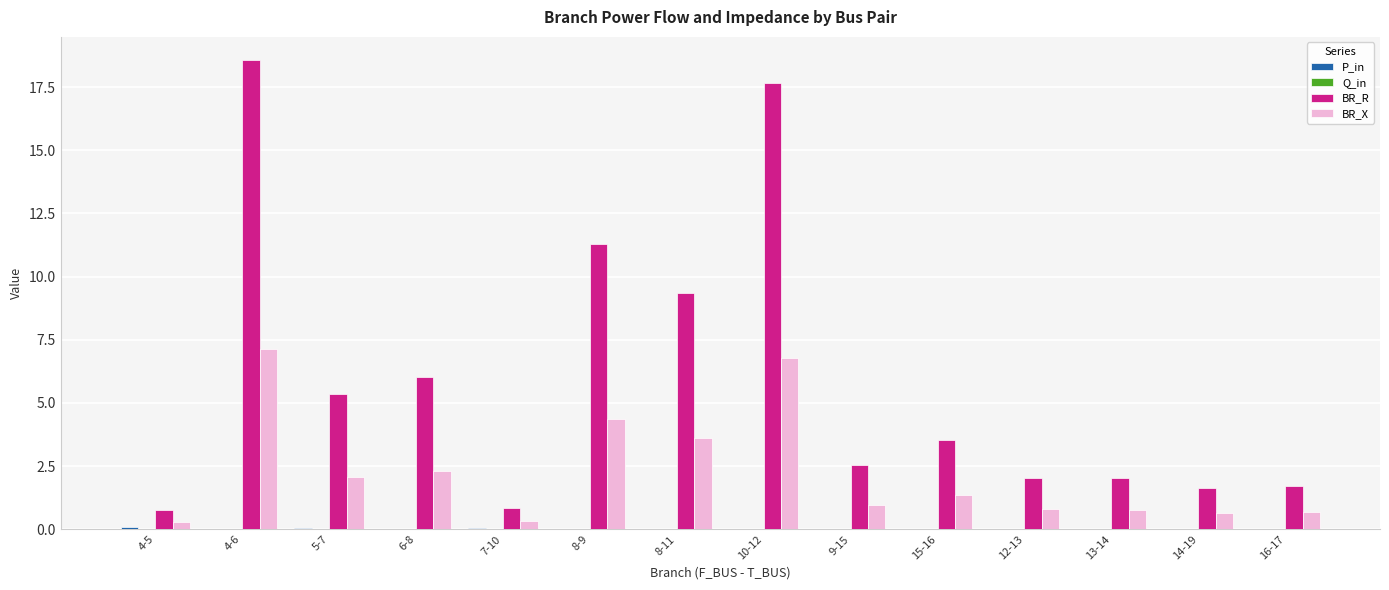

At which label does BR_R reach its peak?

4-6